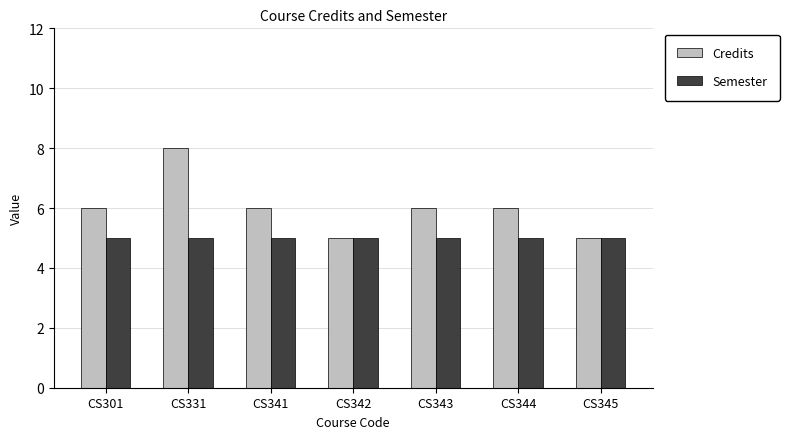

Read the Semester value at CS344.

5